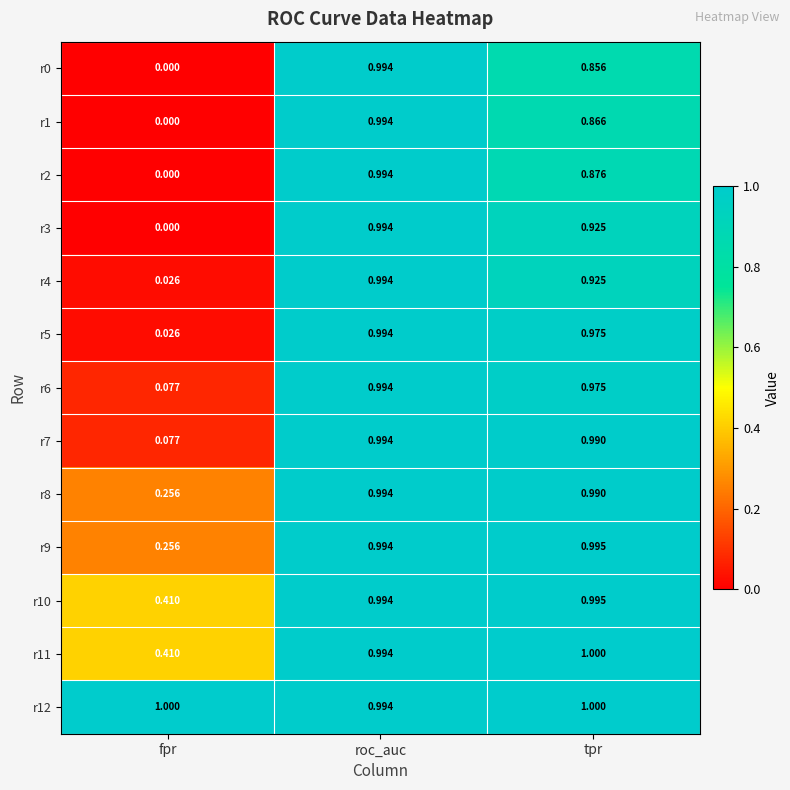

At which category is the sum across all series the highest?

roc_auc